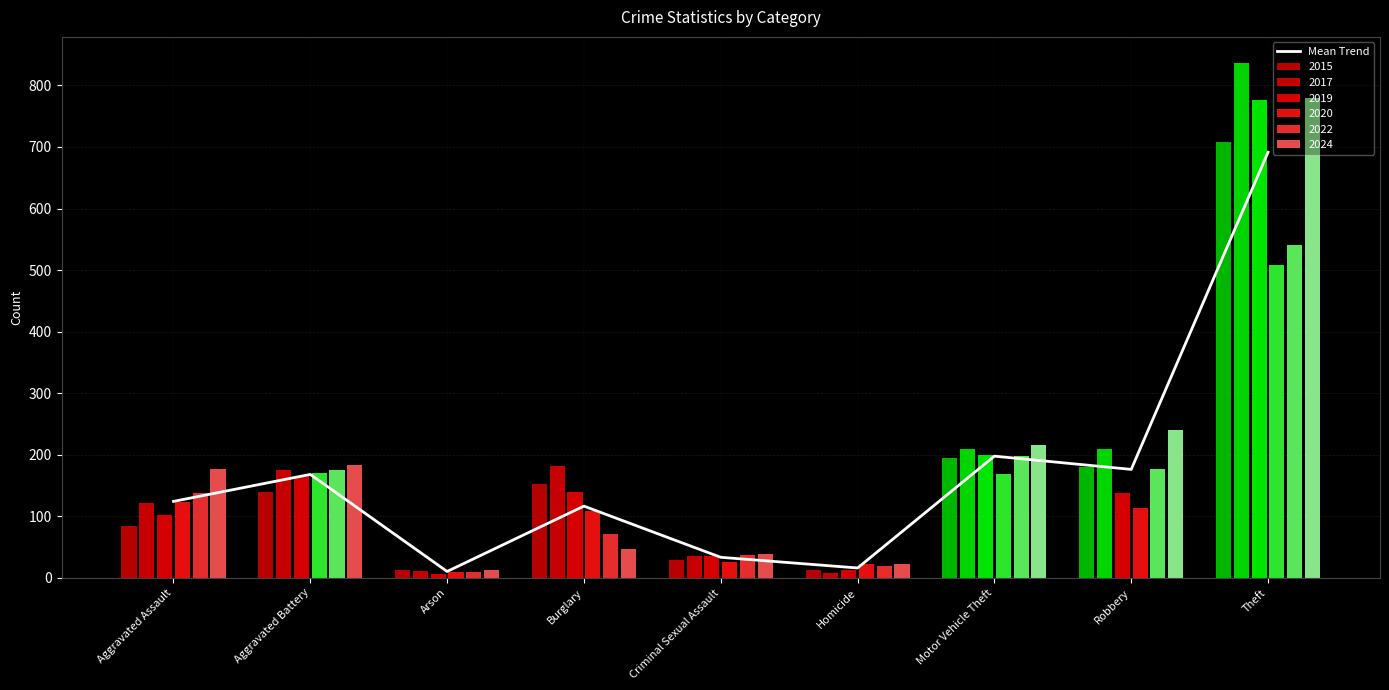

What position from the left is Aggravated Assault?

1